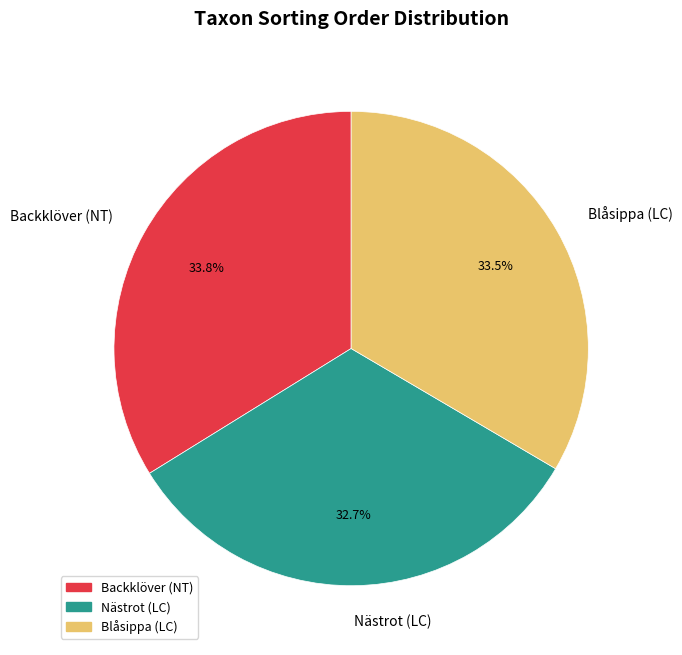

Which has a higher value, Nästrot (LC) or Backklöver (NT)?

Backklöver (NT)